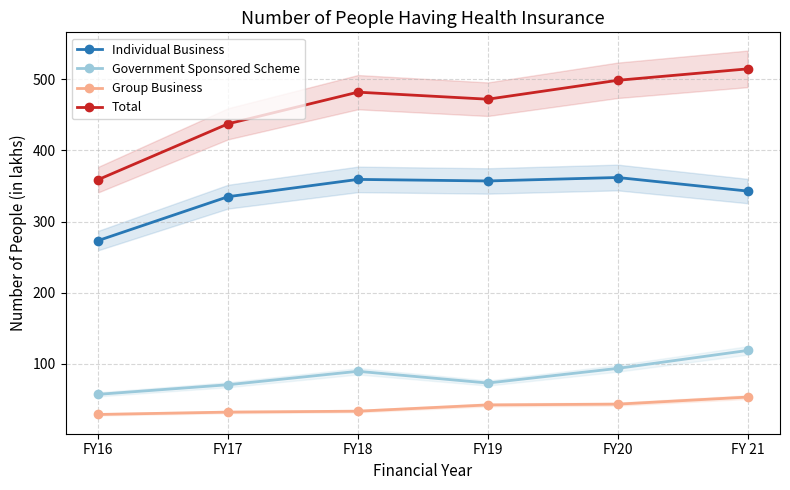

What is the value of the Government Sponsored Scheme point at the 4th from the left?

72.9